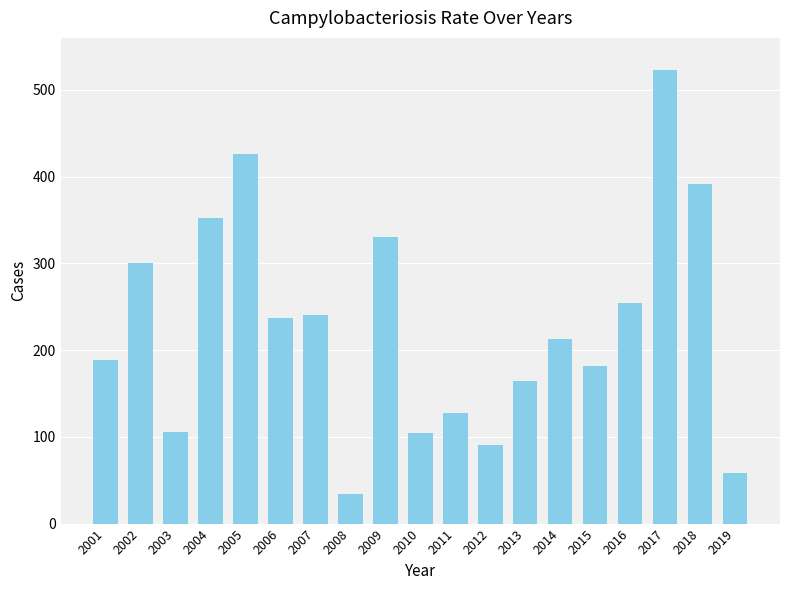

Are the bars horizontal?

No